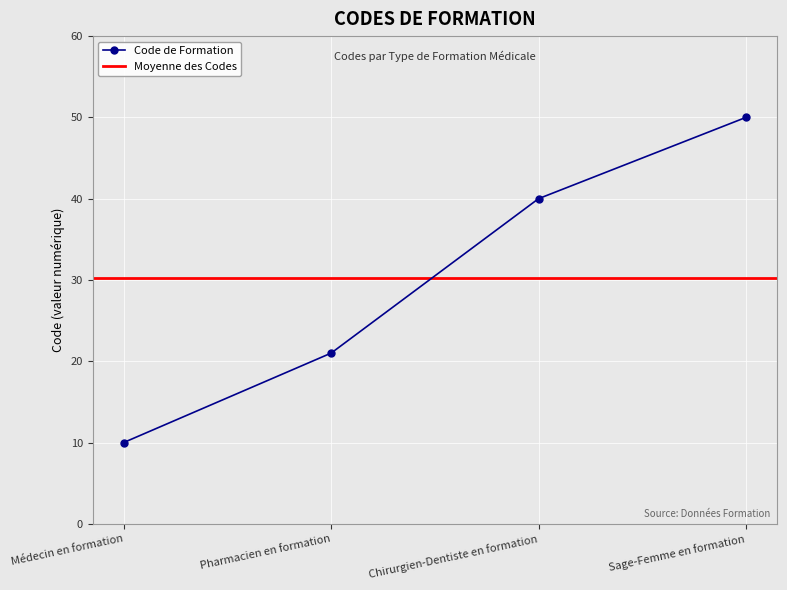

Does the chart display data point markers on the line(s)?

Yes